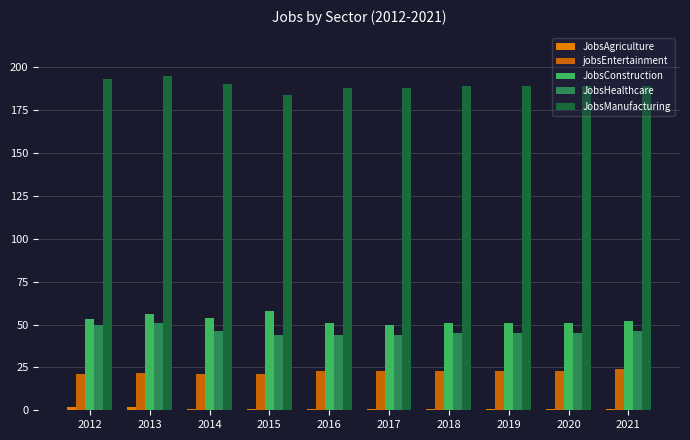

What is the difference between the highest and lowest values at 2017?

187